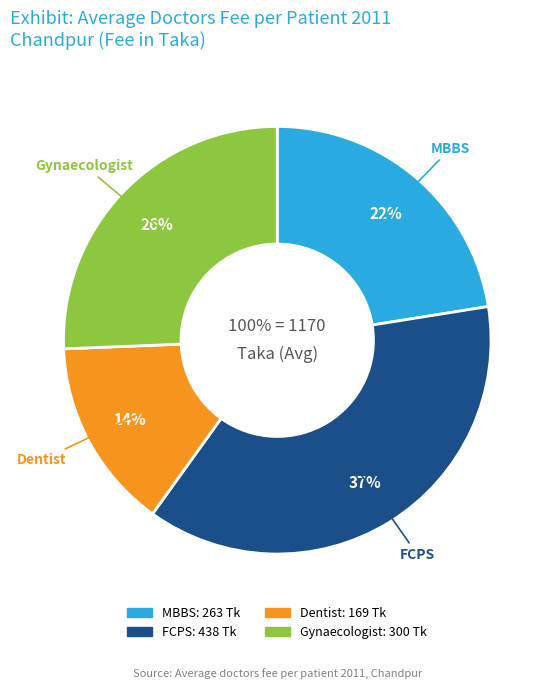

The Dentist slice represents 14% of the pie. True or false?

True